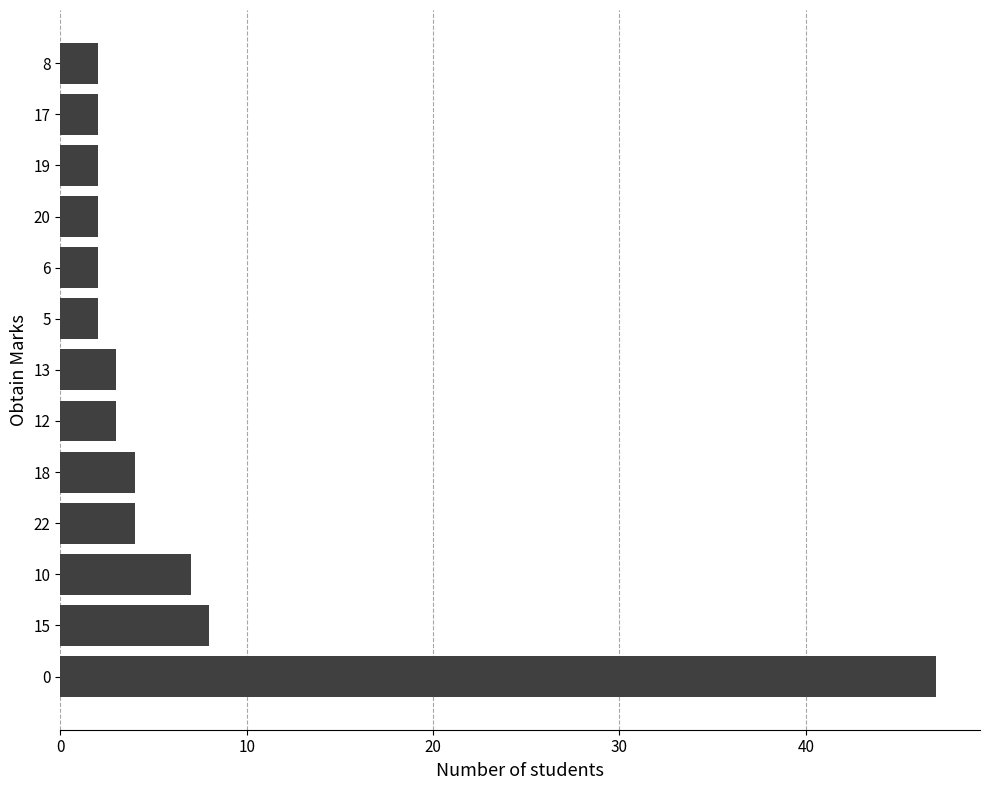

How many bars are there in total?

13